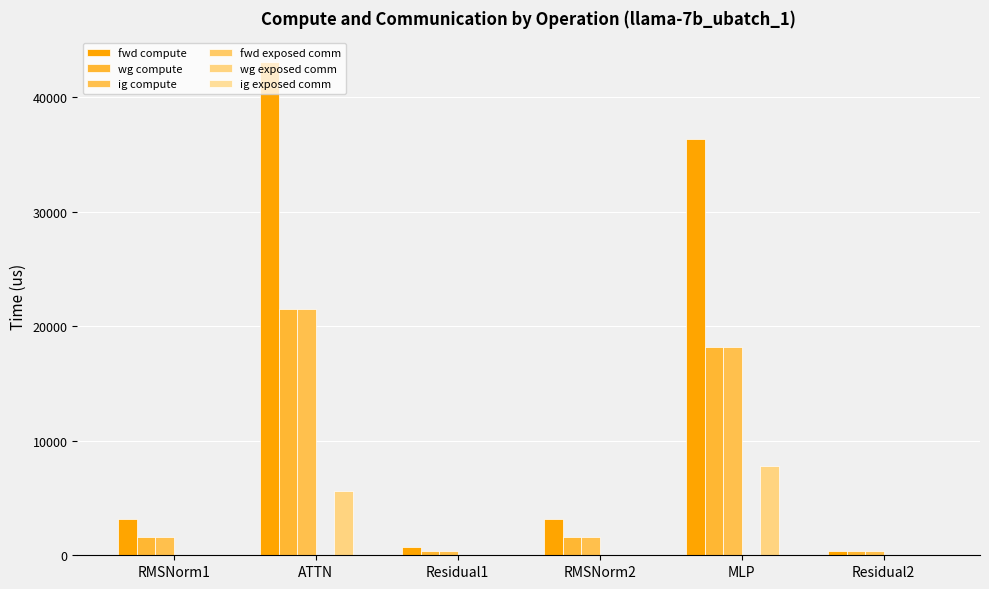

Are the bars grouped side by side (vs. stacked)?

Yes